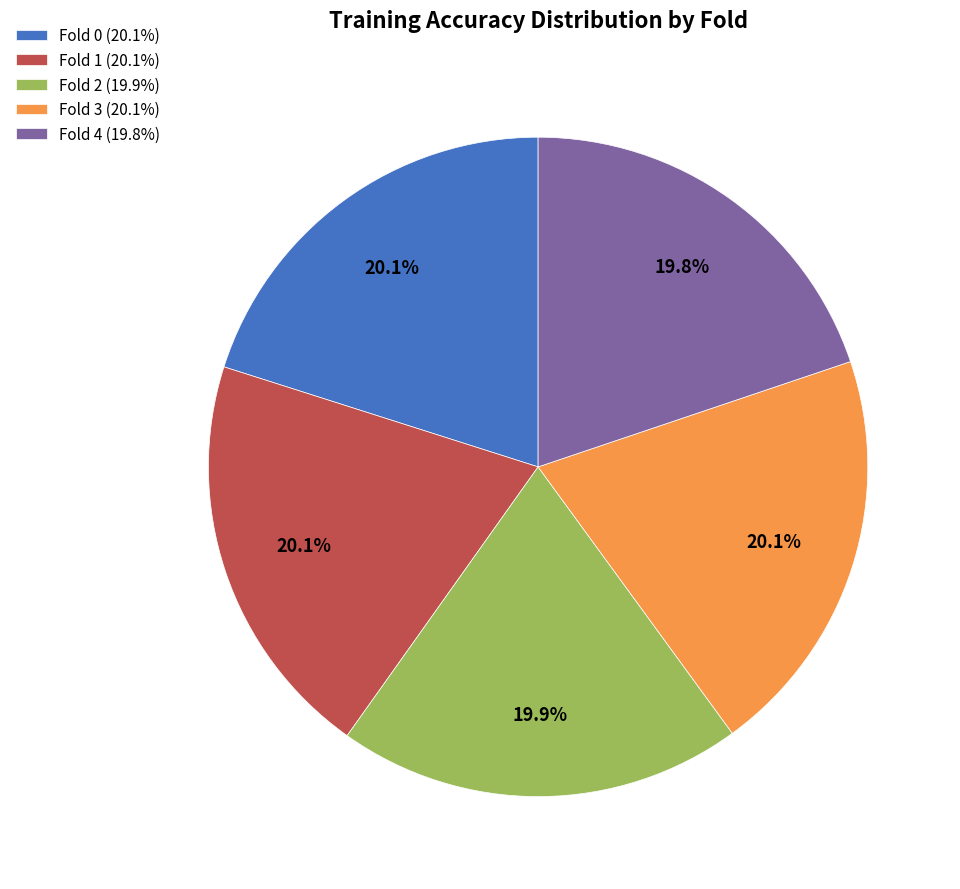

To the nearest percent, what is the average slice percentage?

20%